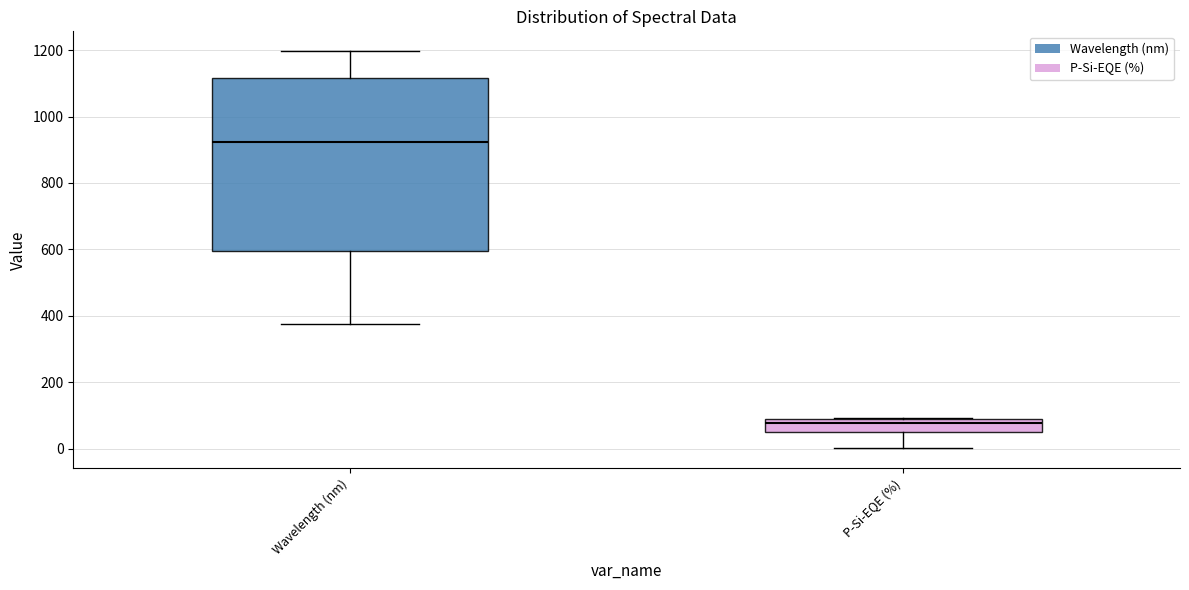

Which box has the lowest median line?

P-Si-EQE (%)